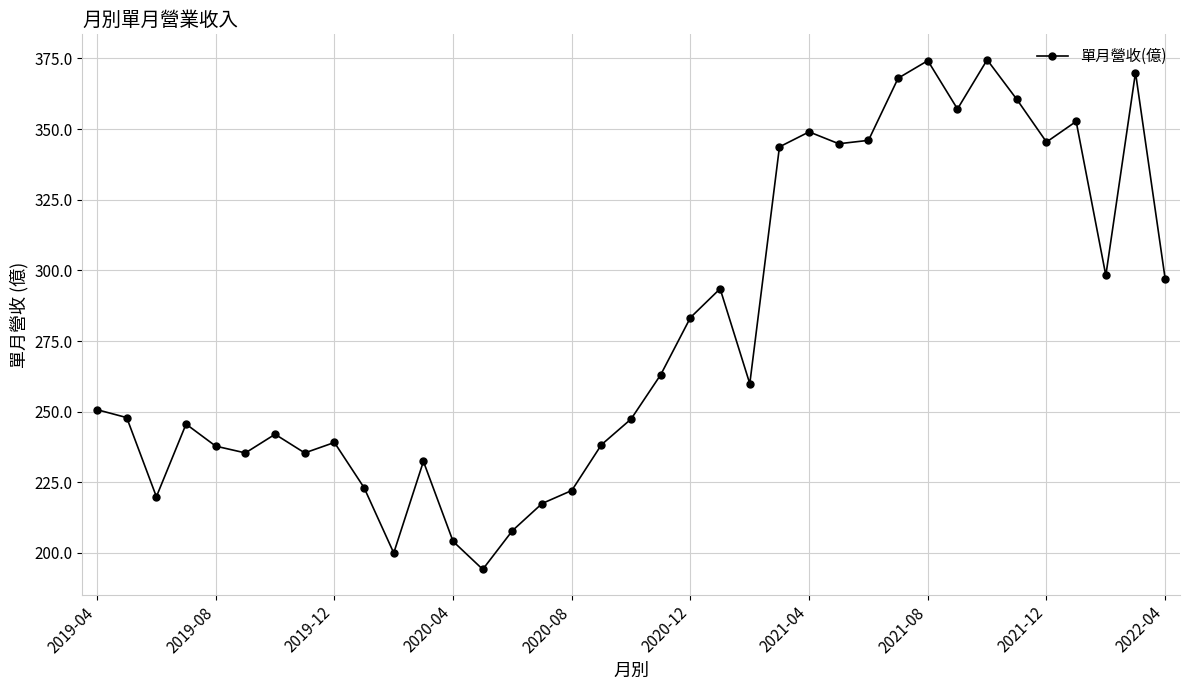

Count the number of values greater than 250.

19